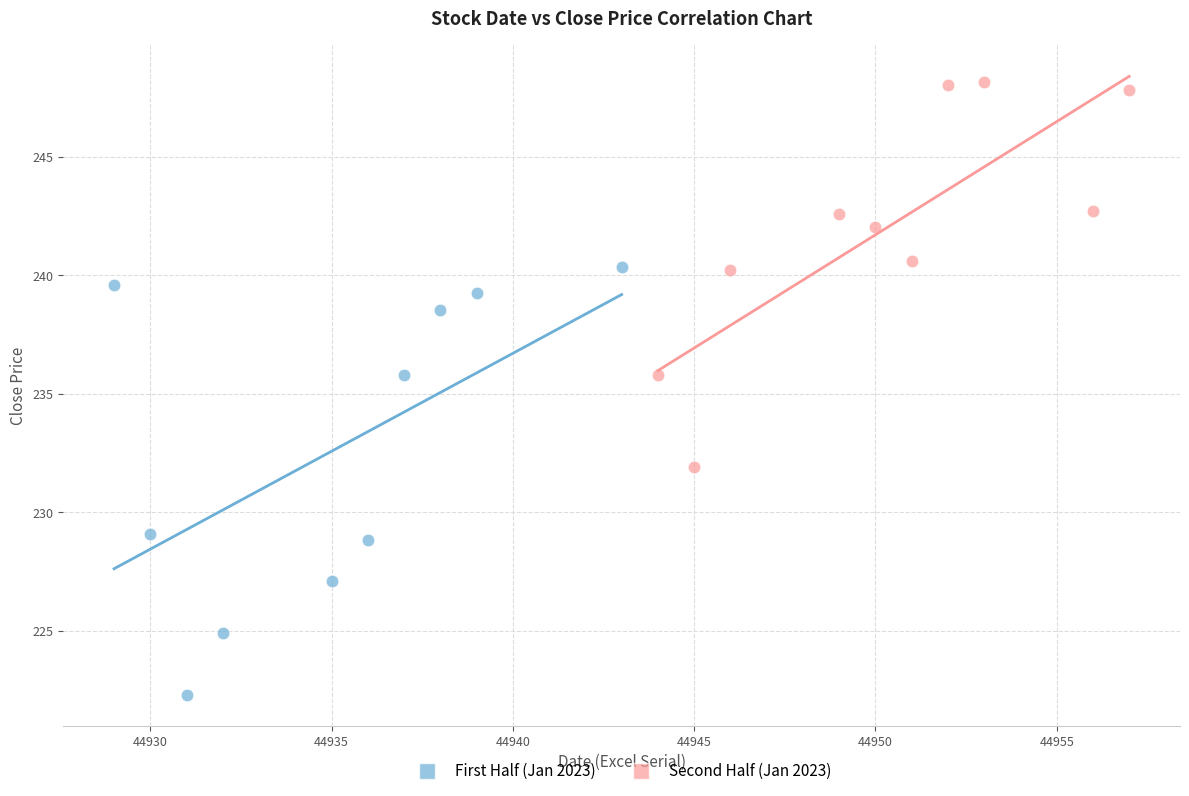

Which series contains the highest Y value?

Second Half (Jan 2023)